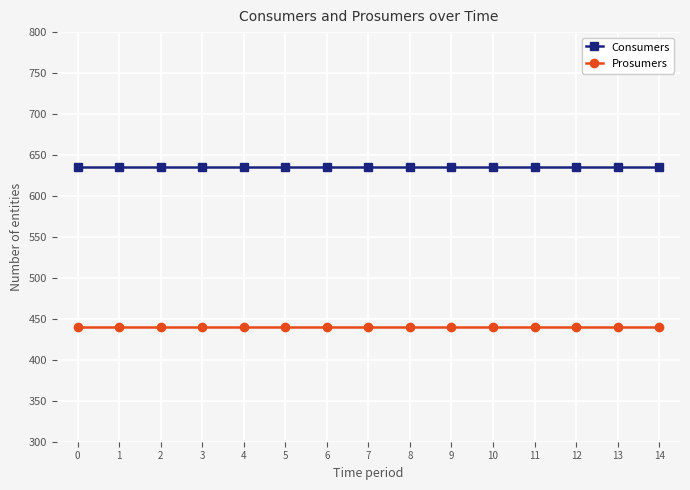

What is the difference between the highest and lowest values at 2?

195